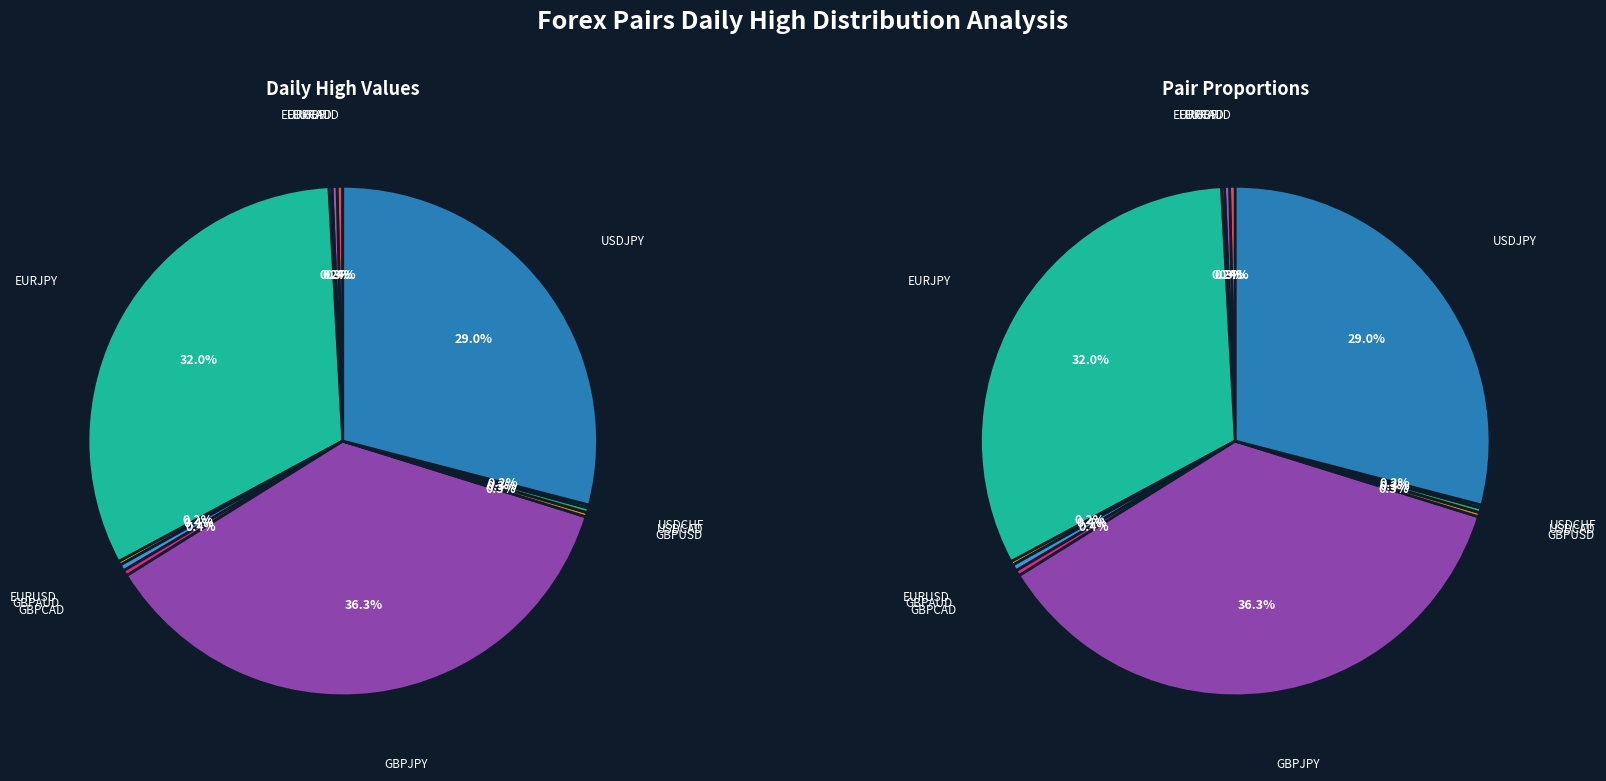

To the nearest percent, what is the difference between the EURUSD and EURJPY slice percentages?

32%